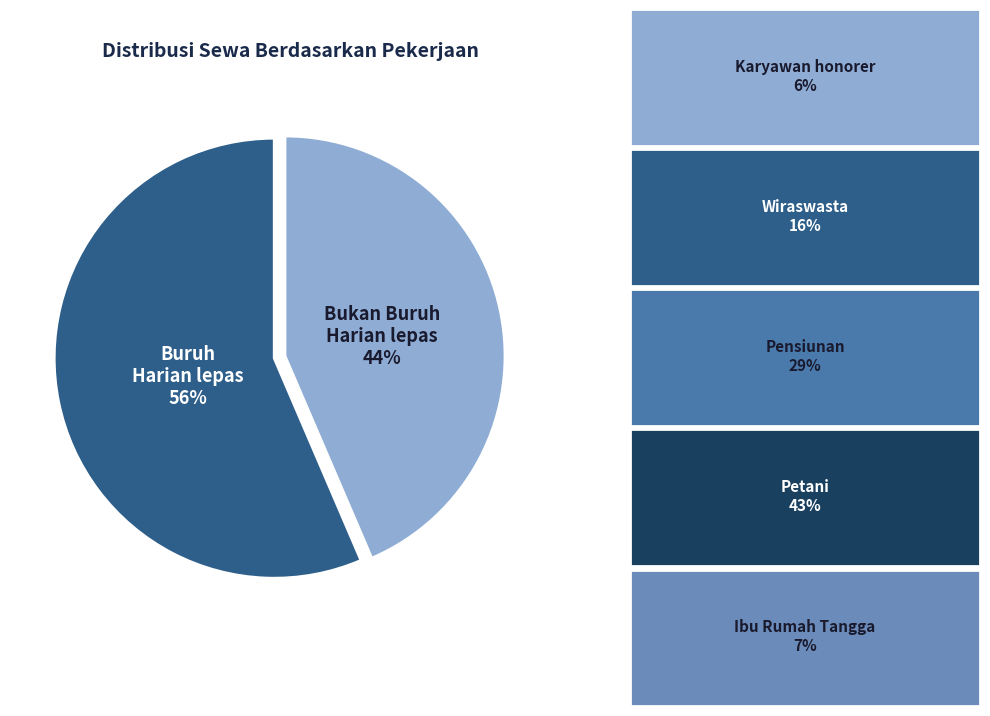

How many slices are in this pie chart?

2